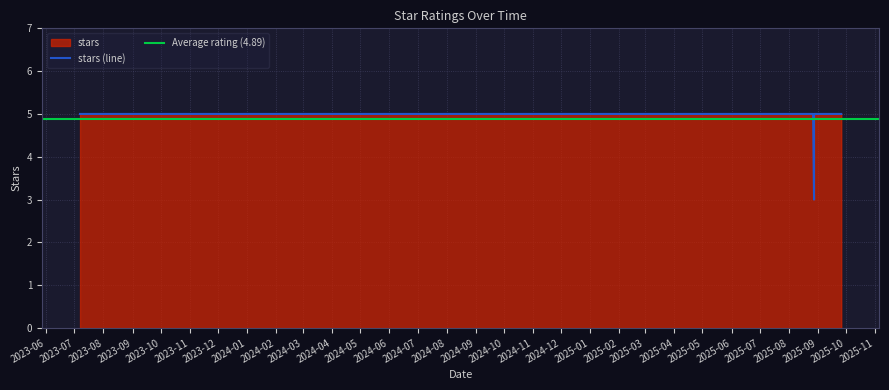

Rank the categories by value from highest to lowest.

2025-08-29, 2025-09-05, 2025-09-12, 2025-09-12, 2025-09-02, 2025-08-26, 2025-08-26, 2025-08-27, 2025-09-19, 2025-09-19, 2025-08-26, 2025-09-26, 2023-07-07, 2025-08-26, 2025-09-19, 2025-08-28, 2025-09-18, 2025-08-28